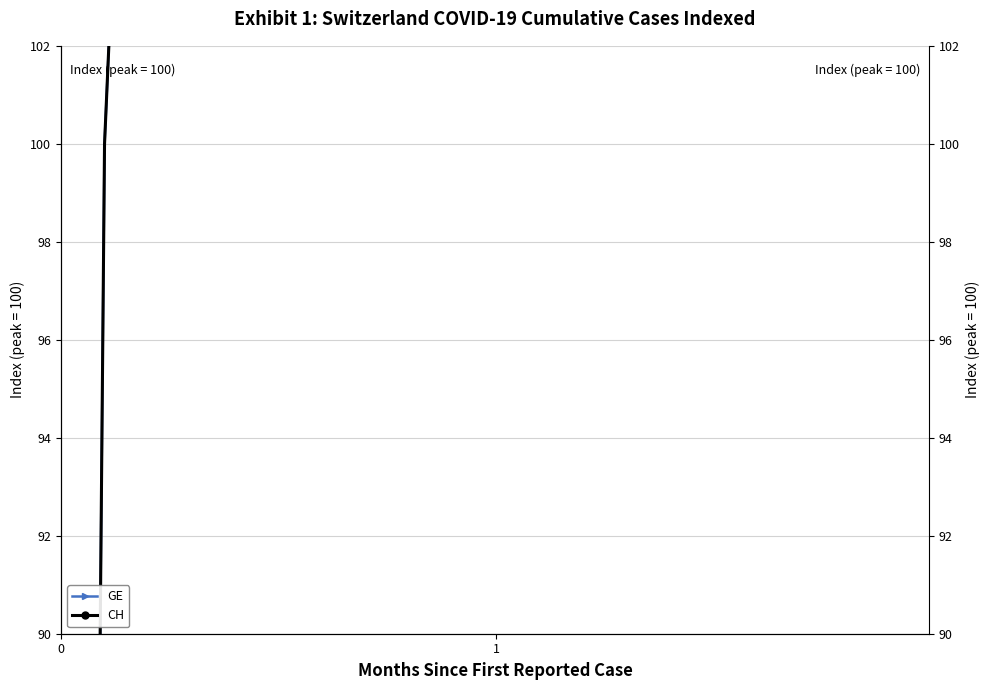

Does the chart have visible grid lines?

Yes